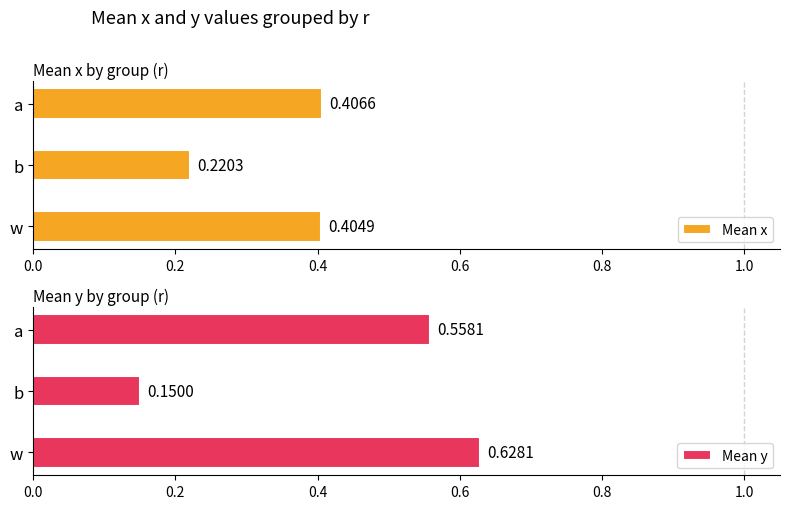

What are all the series names shown in the legend?

Mean x, Mean y